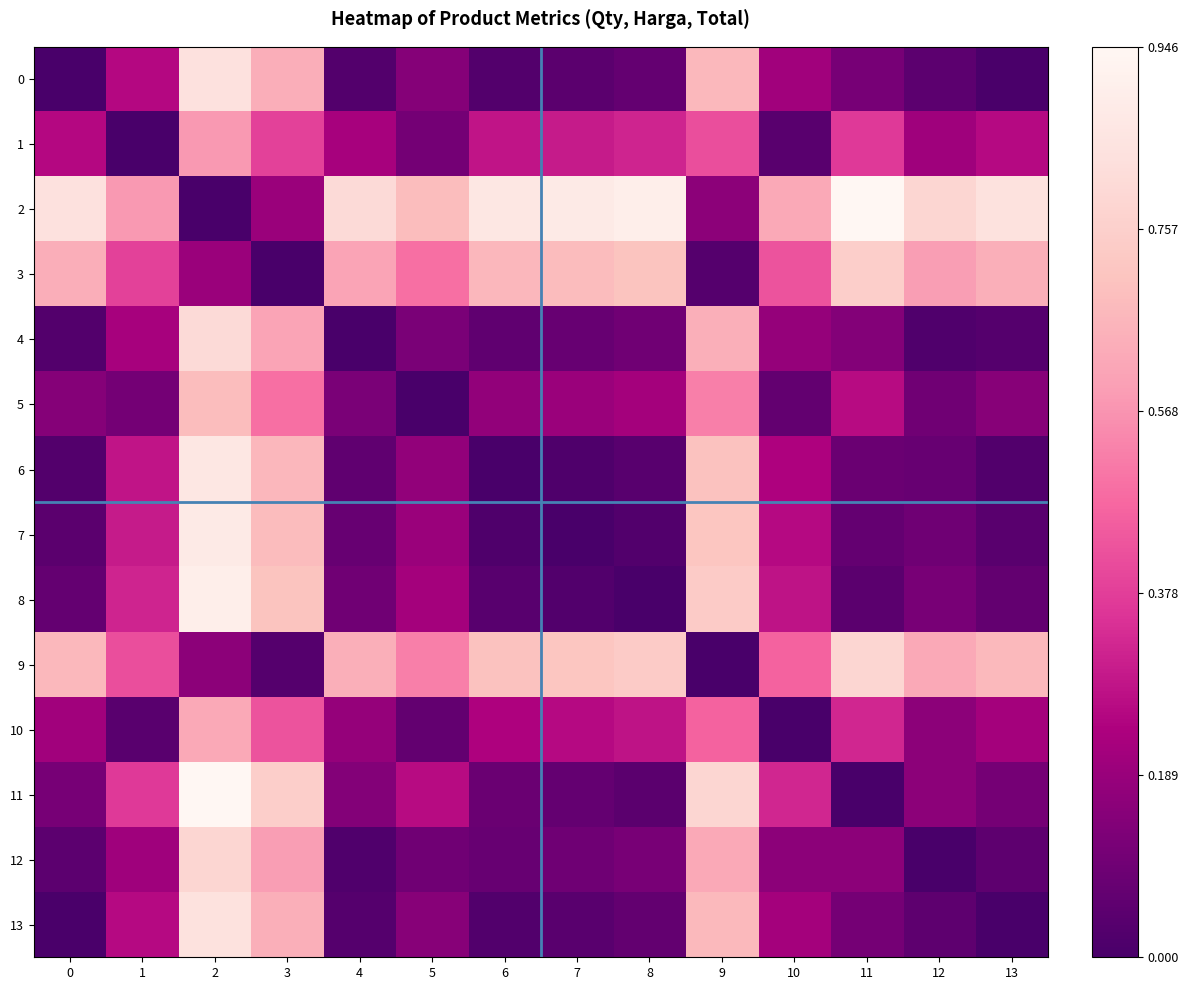

Between 1 and 12, which series saw the biggest shift?

13